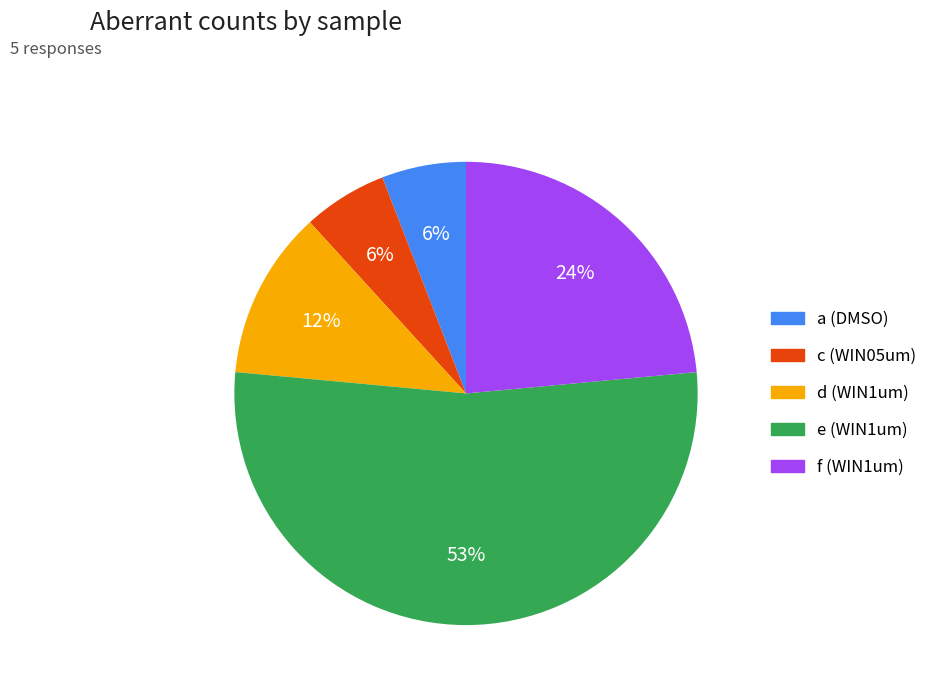

To the nearest percent, what percentage of the pie is f (WIN1um)?

24%